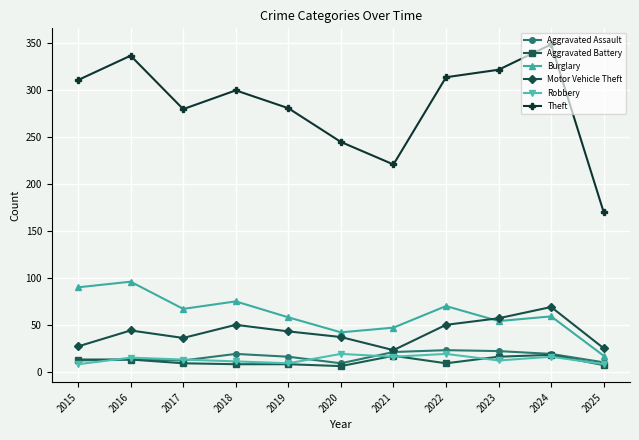

What is the sum of all Motor Vehicle Theft values?

461